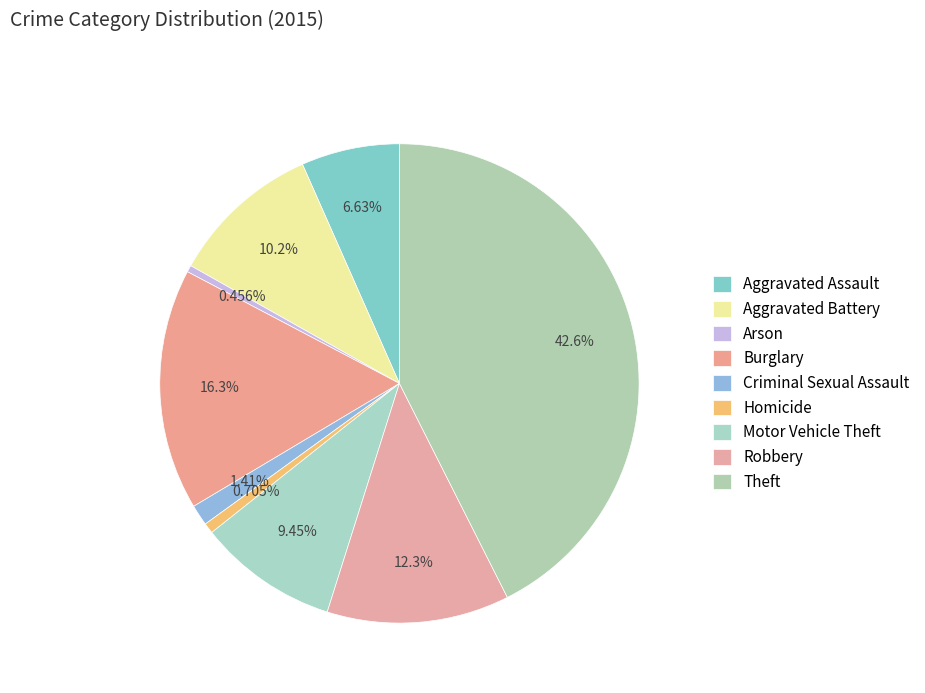

To the nearest percent, what is the average slice percentage?

11%